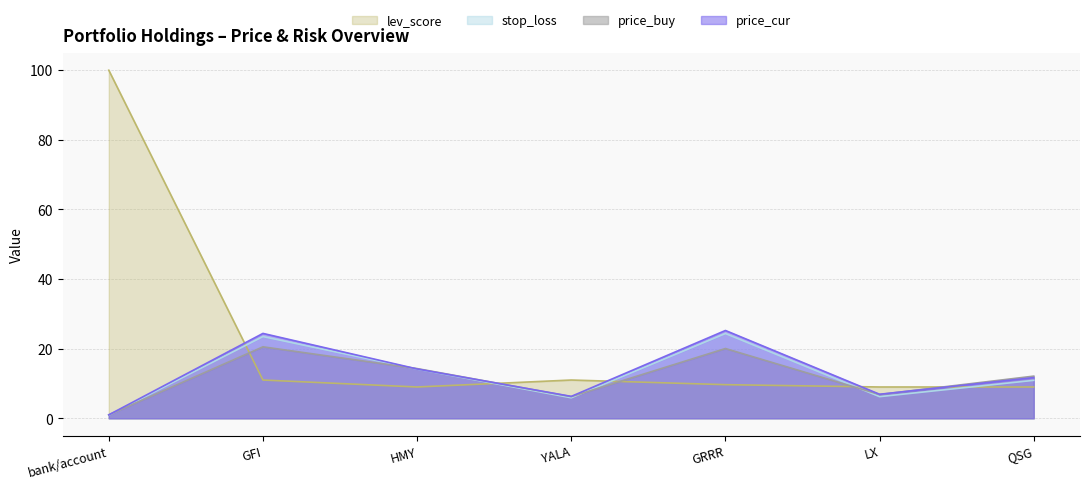

What is the maximum value for stop_loss?

24.4